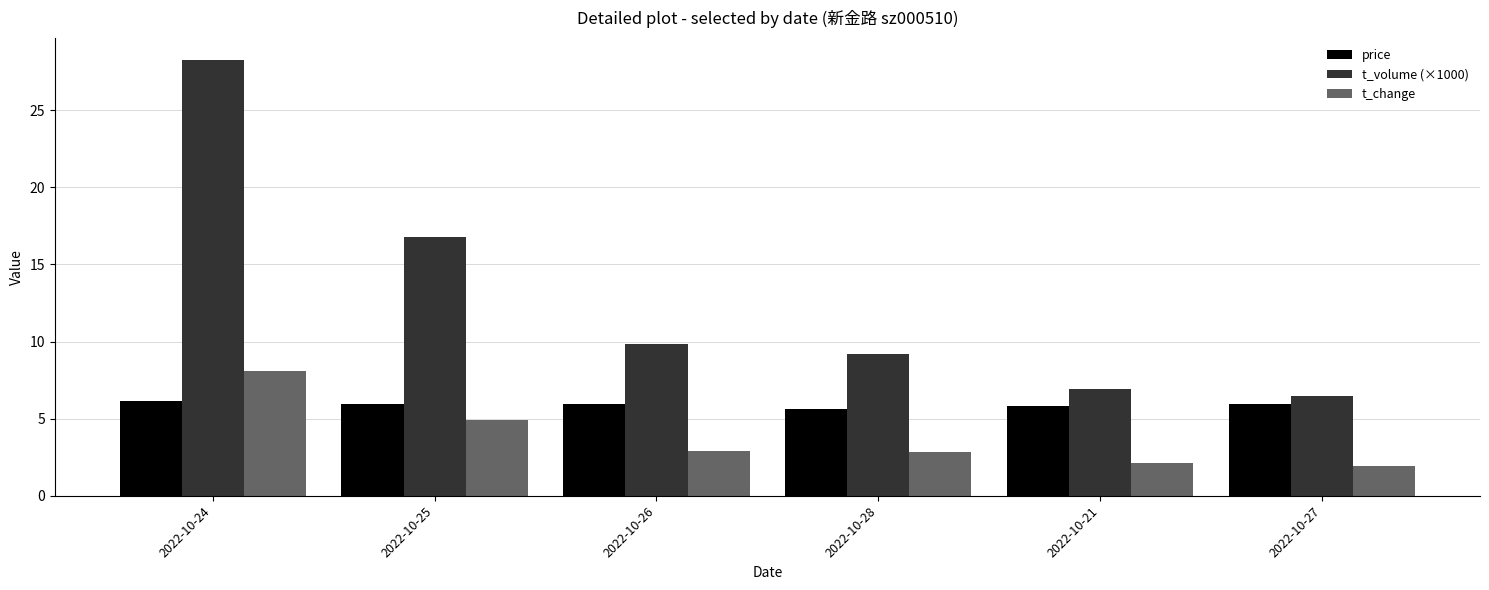

Which series has the largest total across all categories?

t_volume (×1000)